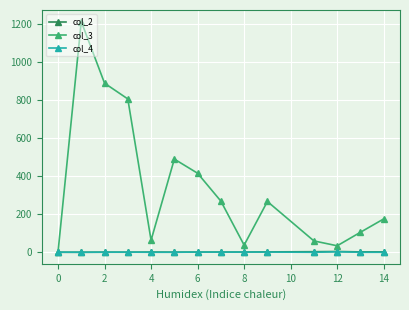

What is the maximum value shown in the chart?

1212.0